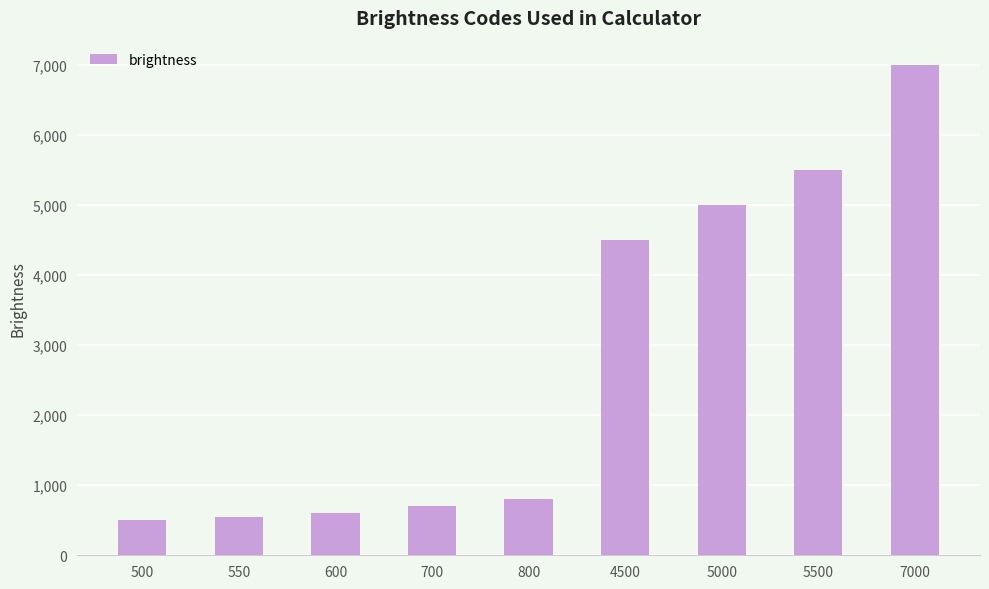

At which label is the value closest to 3750?

4500